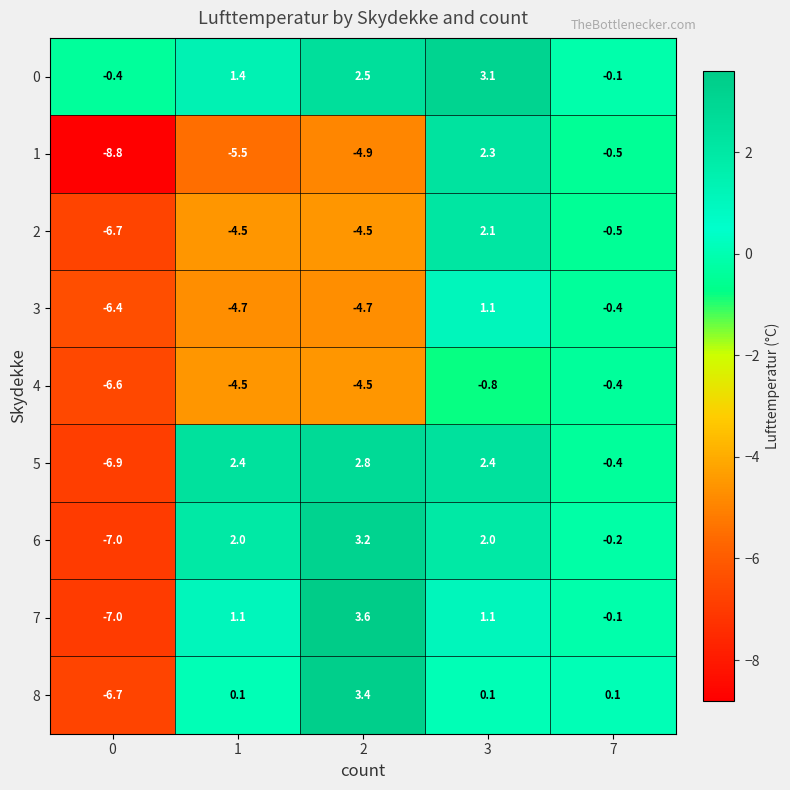

What is the average value of the 4 series?

-3.4